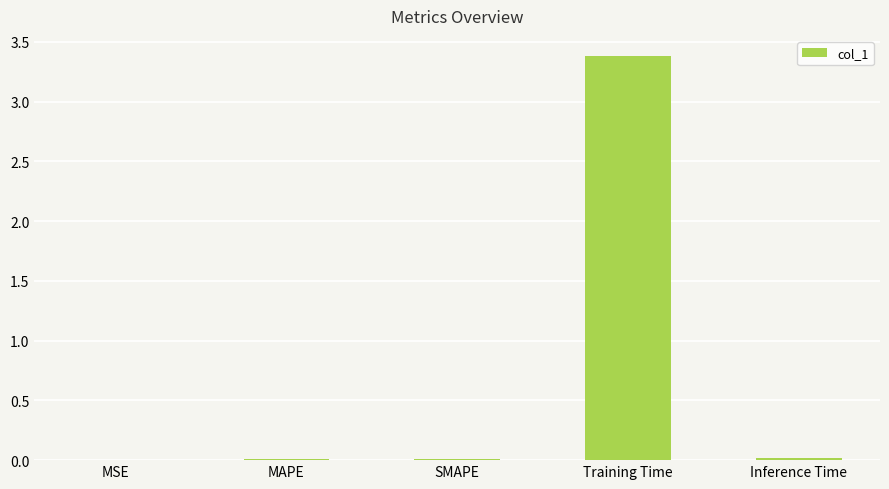

Which has a higher value, MSE or Training Time?

Training Time